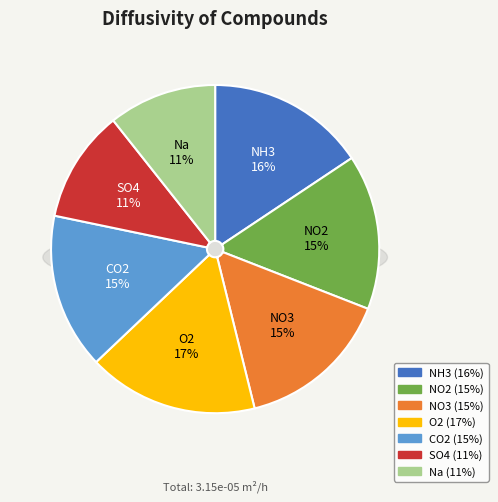

Count the number of slices in the pie.

7